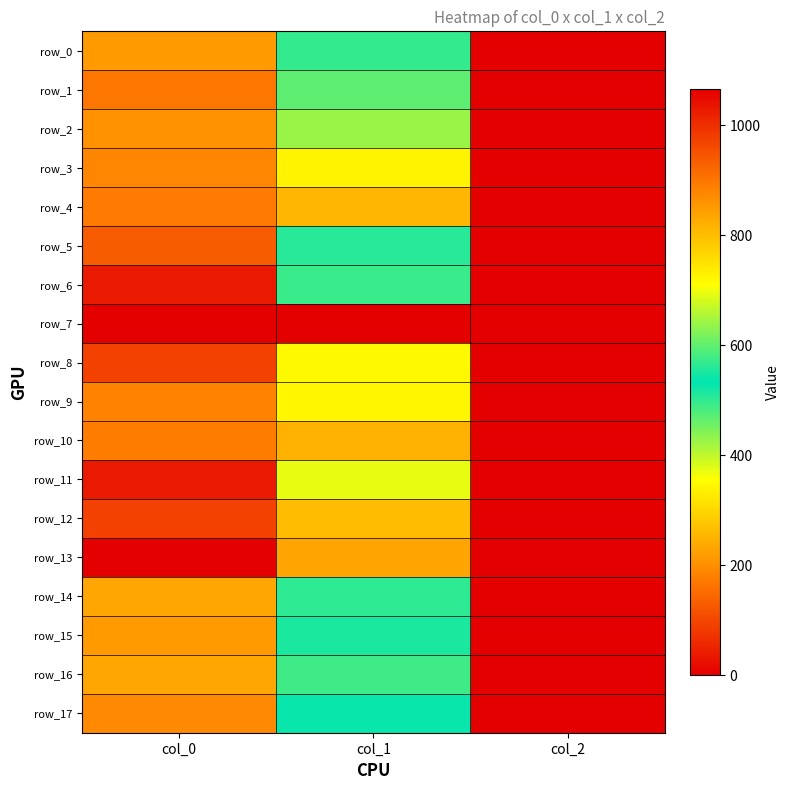

Rank the categories by row_6 value from highest to lowest.

col_0, col_1, col_2